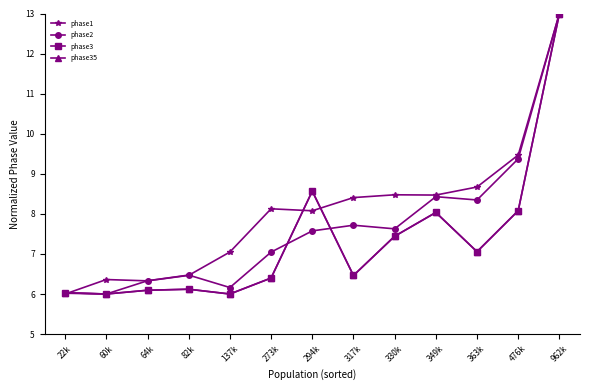

At which label is phase3 closest to 9?

294k